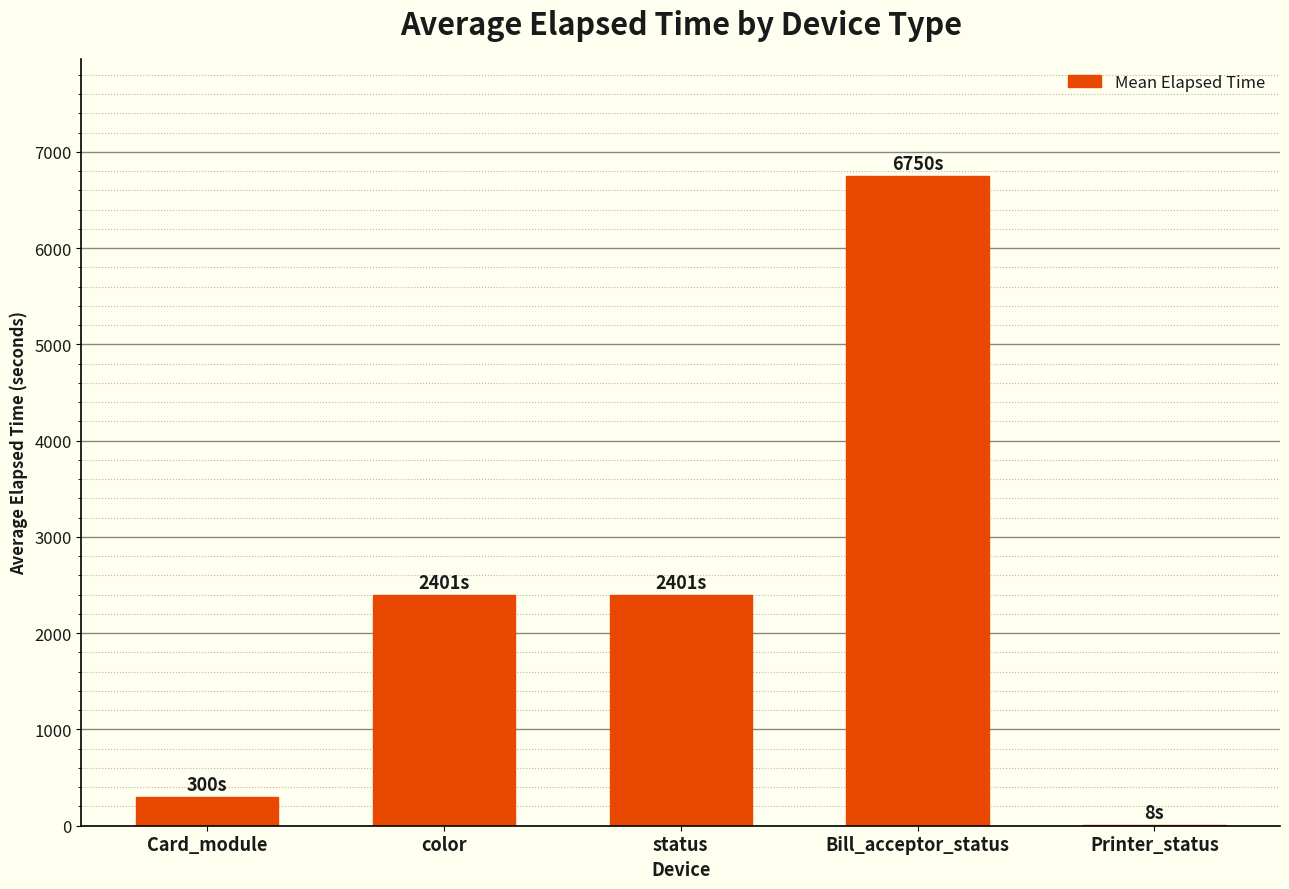

Between status and Bill_acceptor_status, which is larger?

Bill_acceptor_status